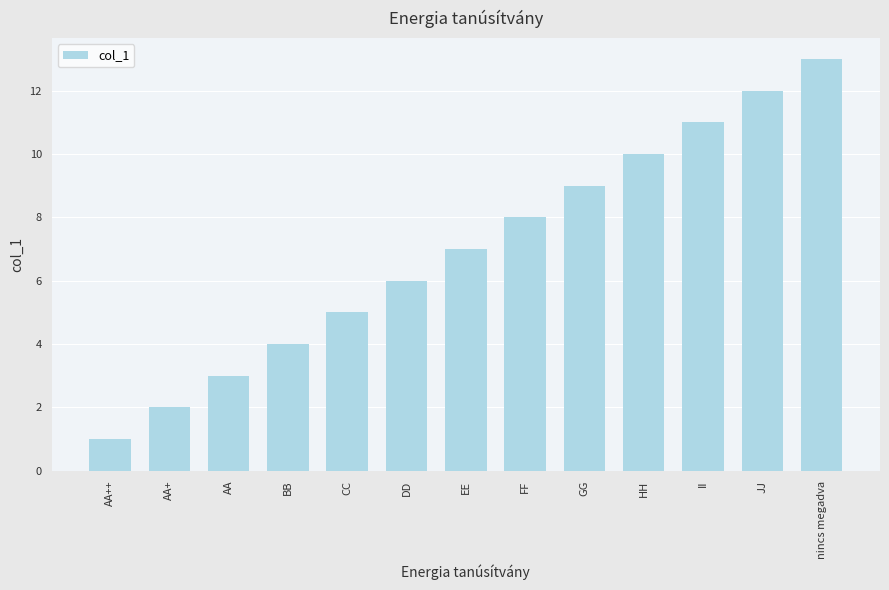

Rank the categories by value from lowest to highest.

AA++, AA+, AA, BB, CC, DD, EE, FF, GG, HH, II, JJ, nincs megadva